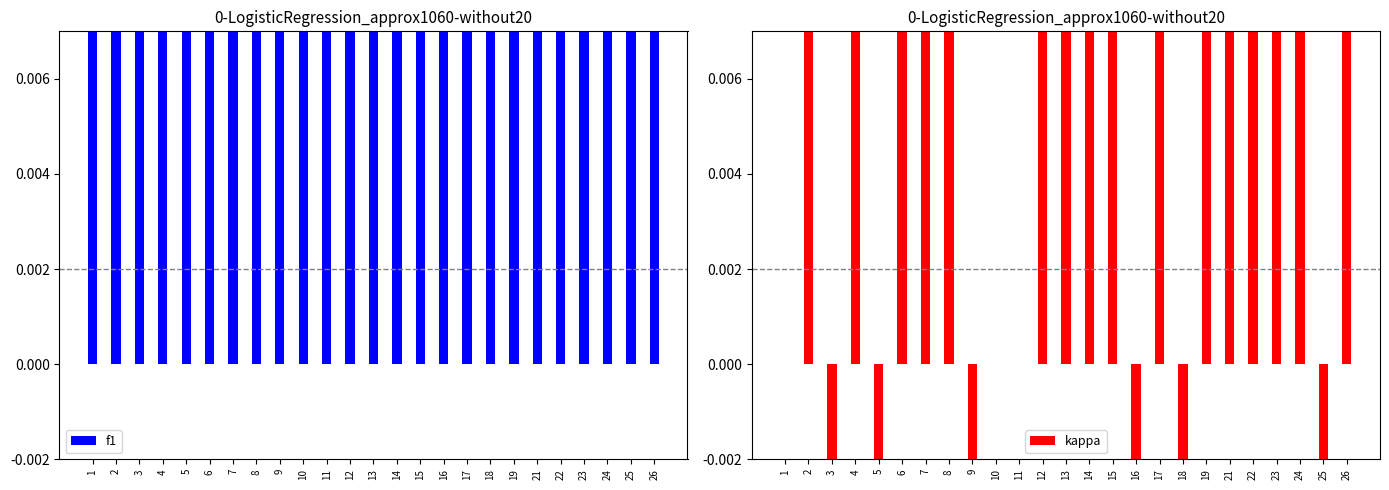

Is the value of f1 at 13 greater than the value of kappa at 13?

Yes